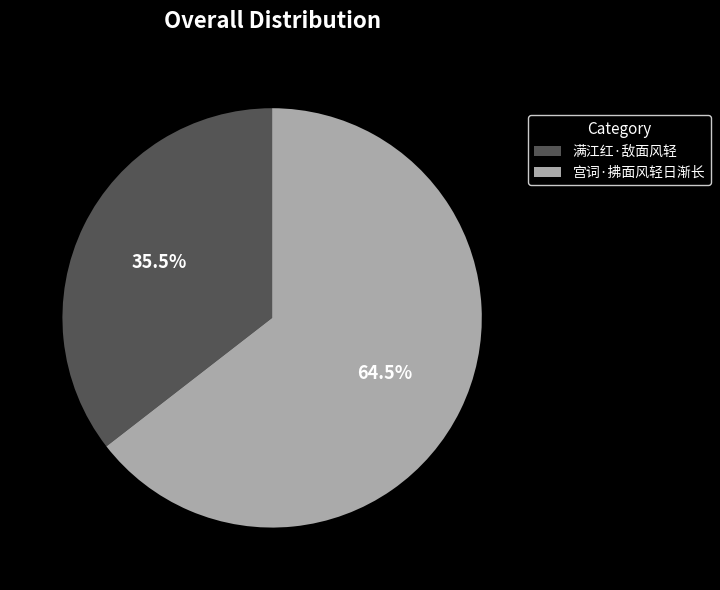

How many slices are in this pie chart?

2